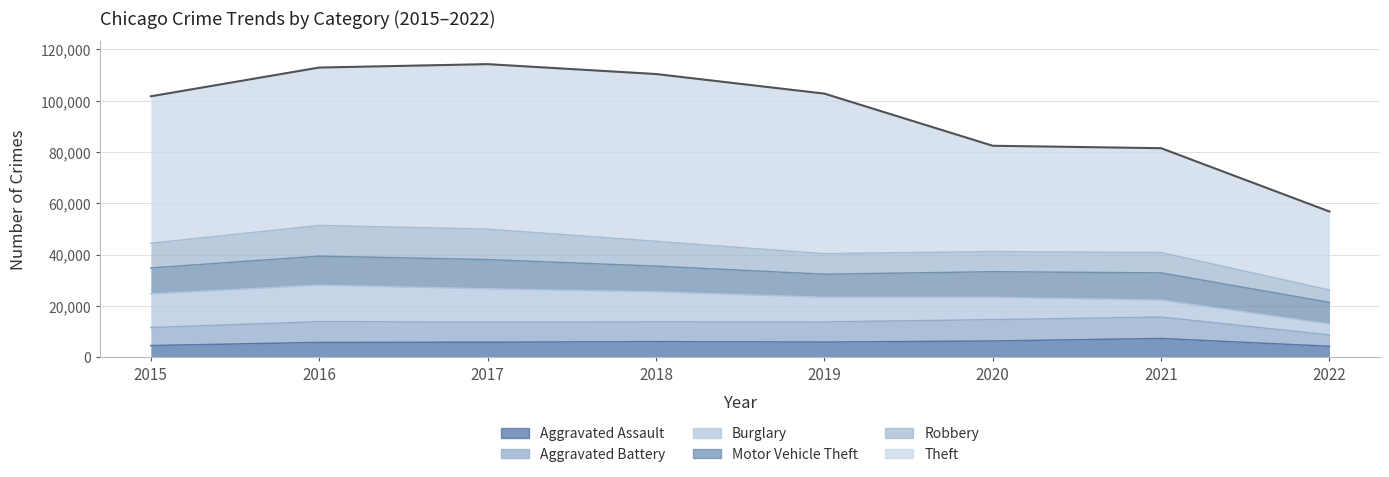

How many lines are shown in the chart?

6